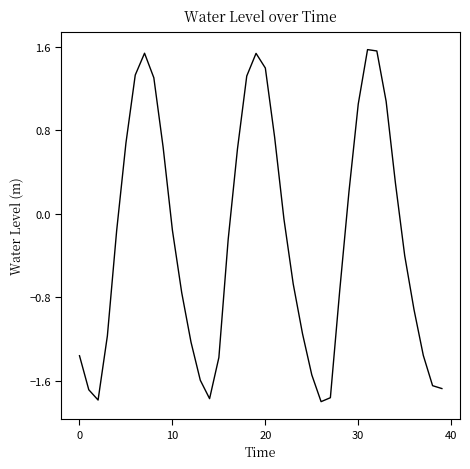

How many values are below 0?

24